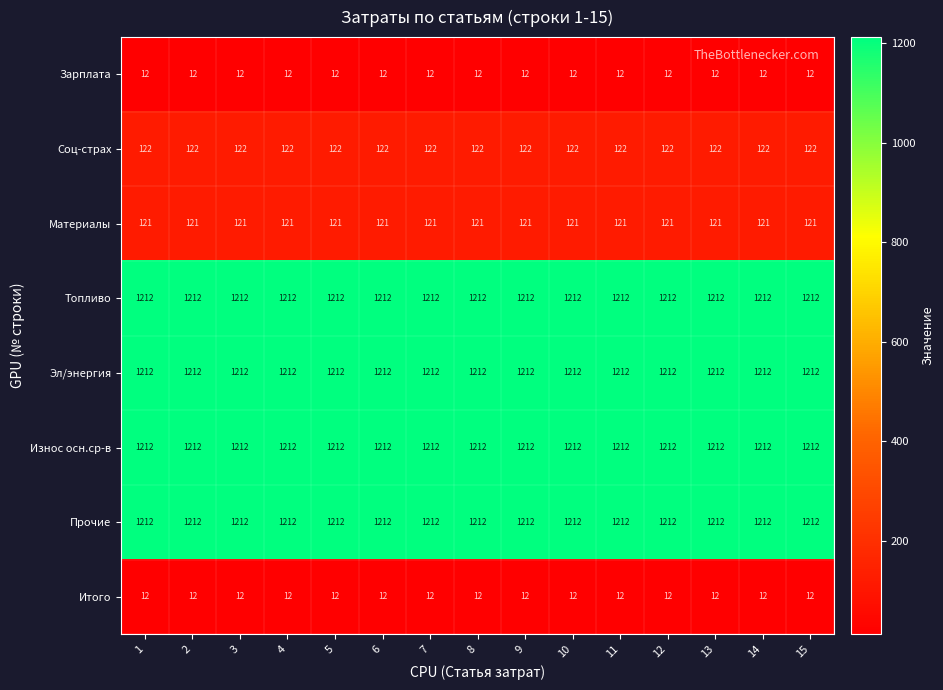

How many distinct data groups are displayed?

8